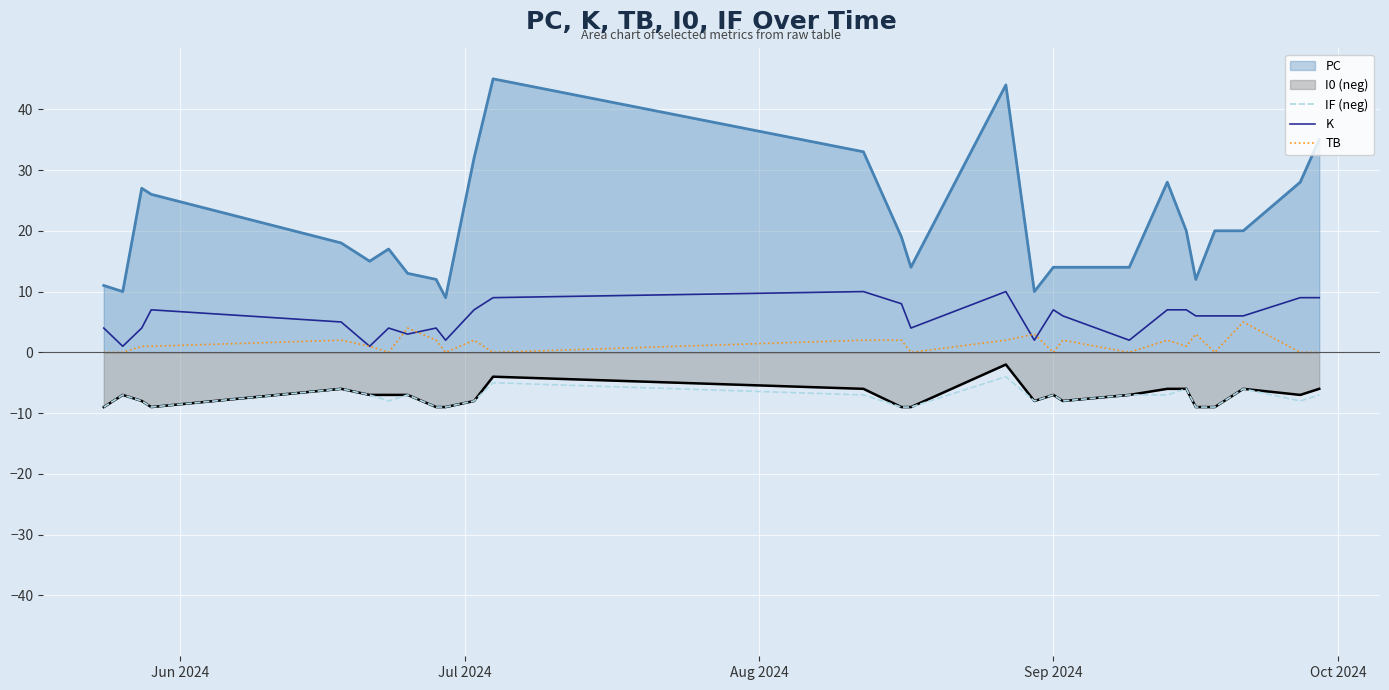

Which series has the largest total across all categories?

PC